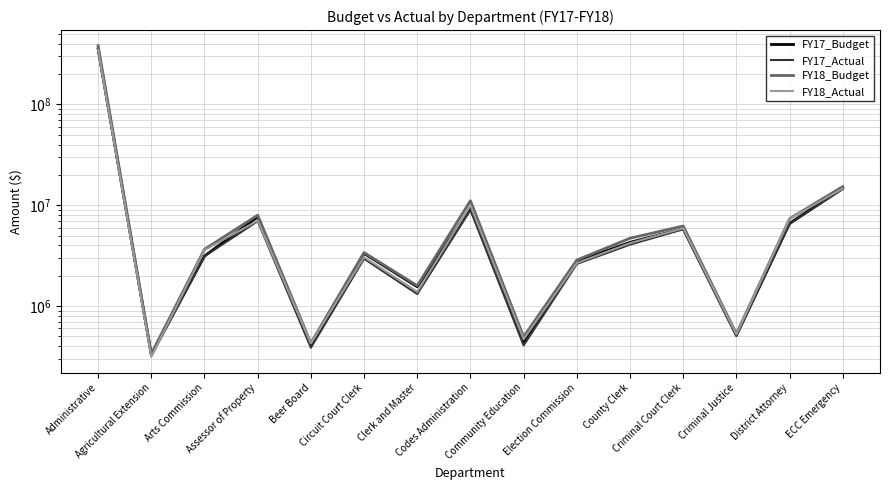

Reading right to left, extract all data points from this chart.

FY17_Budget: 14860800.0	6600700.0	512000.0	5847800.0	4280900.0	2764700.0	443300.0	9349400.0	1552100.0	3329000.0	409300.0	7670700.0	3130600.0	328800.0	356640100.0
FY17_Actual: 14439480.1	6522480.5	505017.4	5772288.3	4066595.3	2615303.9	407090.4	8952825.3	1315623.3	2946071.2	385908.5	6947552.7	3115157.6	321214.6	341243679.1
FY18_Budget: 15309700.0	7352500.0	530500.0	6223700.0	4700400.0	2861000.0	495200.0	11073700.0	1590700.0	3390900.0	428500.0	7968300.0	3652300.0	334800.0	382685200.0
FY18_Actual: 14645233.5	7350464.1	524403.0	5909077.9	4205555.6	2671745.9	467907.8	9929059.5	1383906.0	3051483.4	427758.6	7020609.3	3589693.2	312433.7	346340810.8